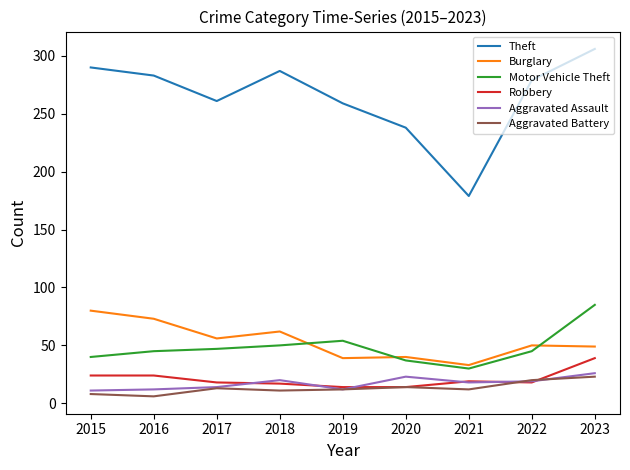

At how many categories does at least one series exceed 120?

9